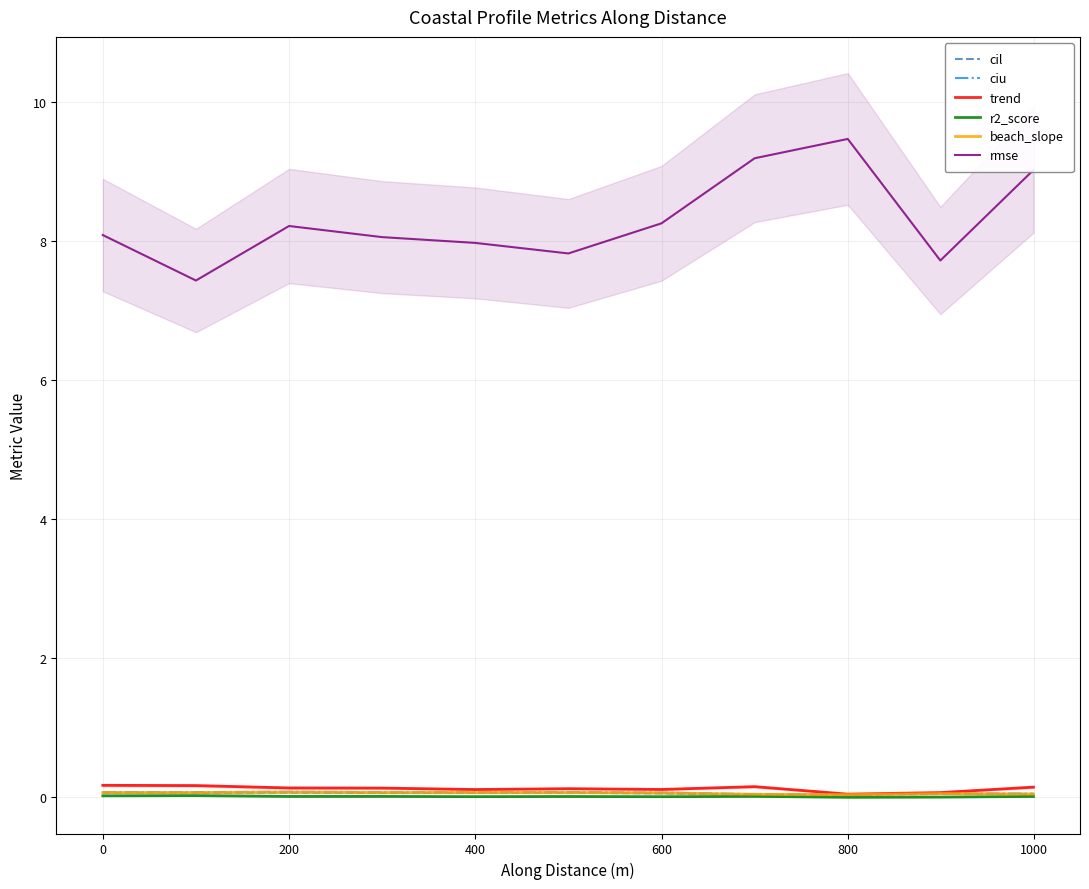

Is this an area chart (filled region under the line)?

No